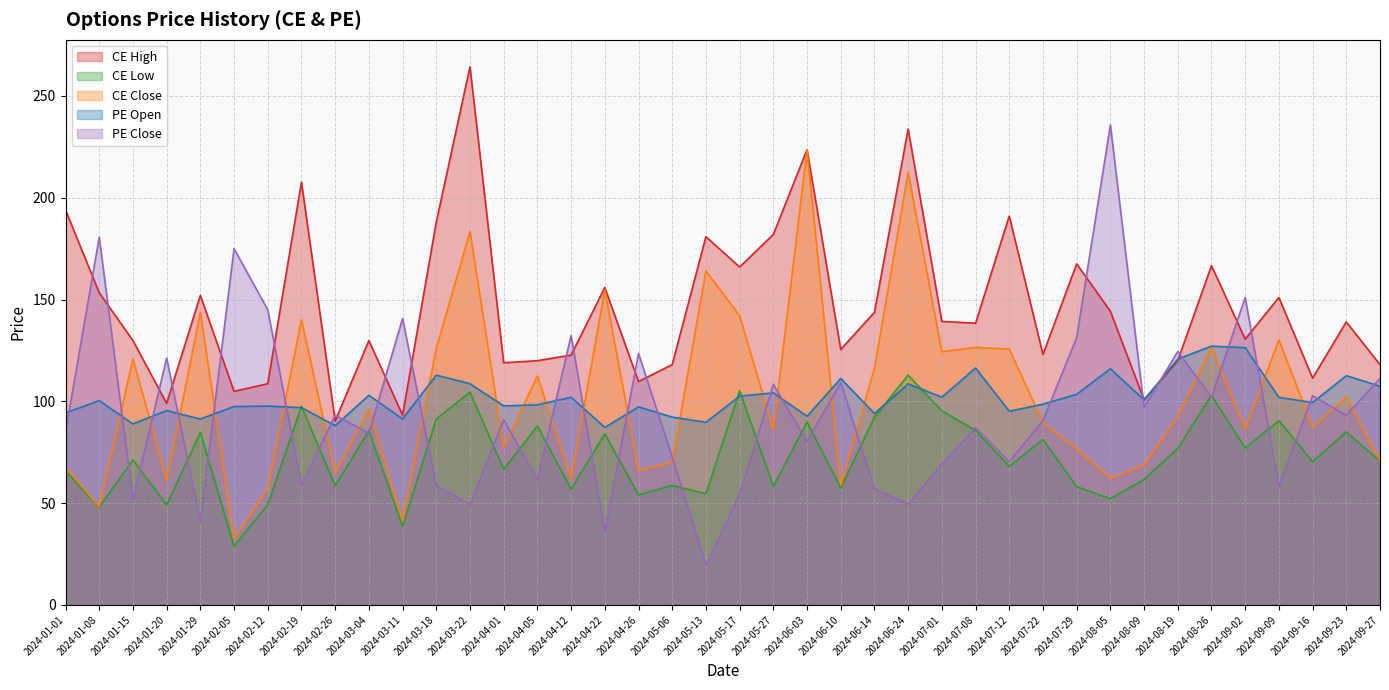

Which series changed the most between 2024-04-26 and 2024-07-01?

CE Close